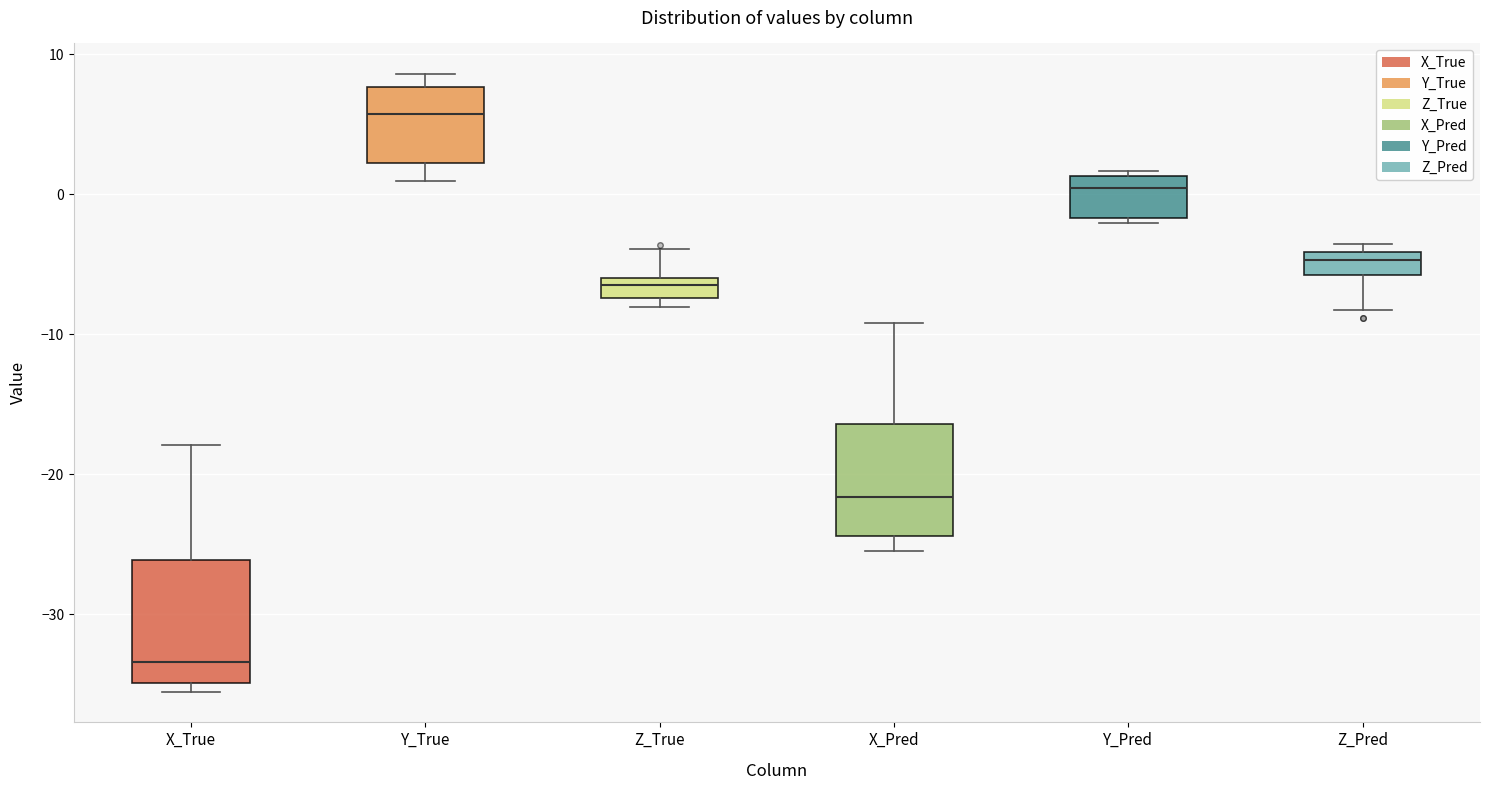

Where is the lower edge of the box for X_True on the y-axis? The values are not printed on the chart, so give them approximately, as read against the axis.

-35